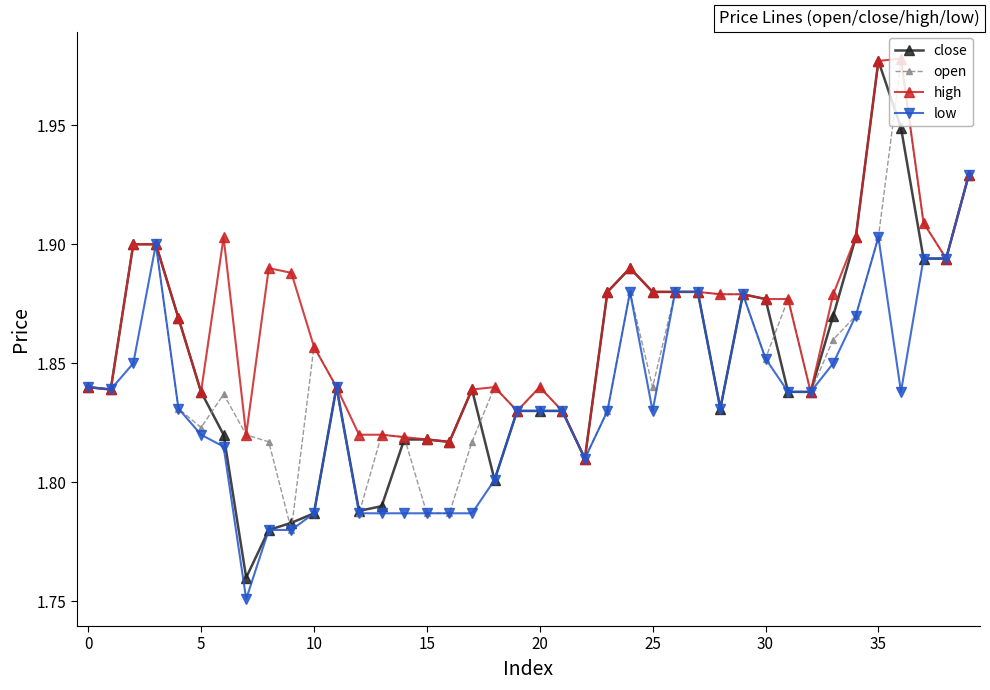

Which series has the widest spread of values?

close